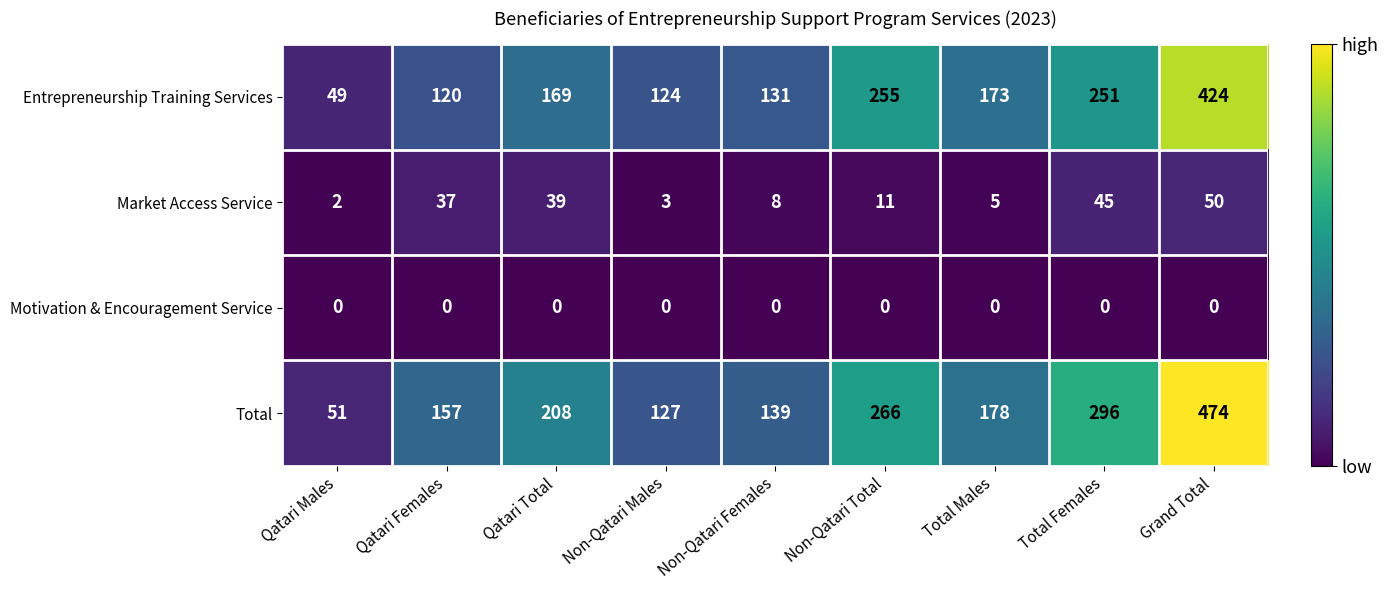

At which category is the sum across all series the highest?

Grand Total